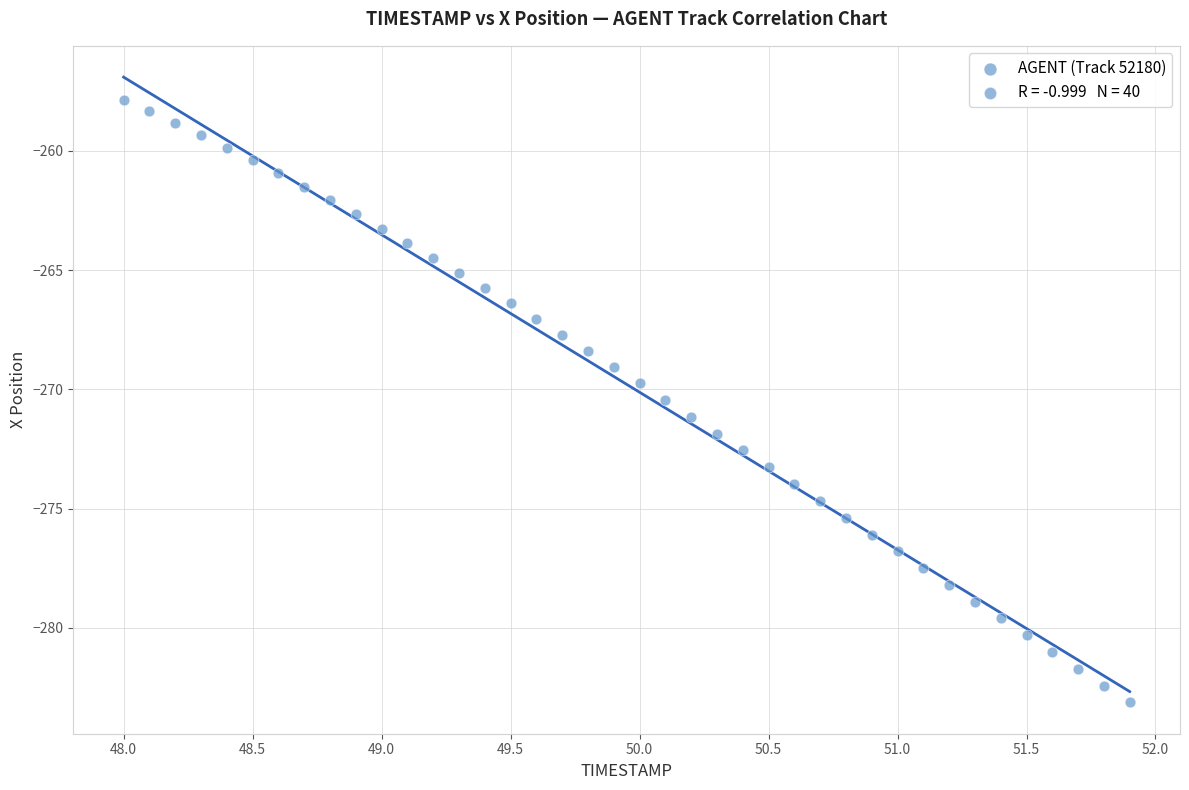

What is the range of X values (max minus min)?

3.9